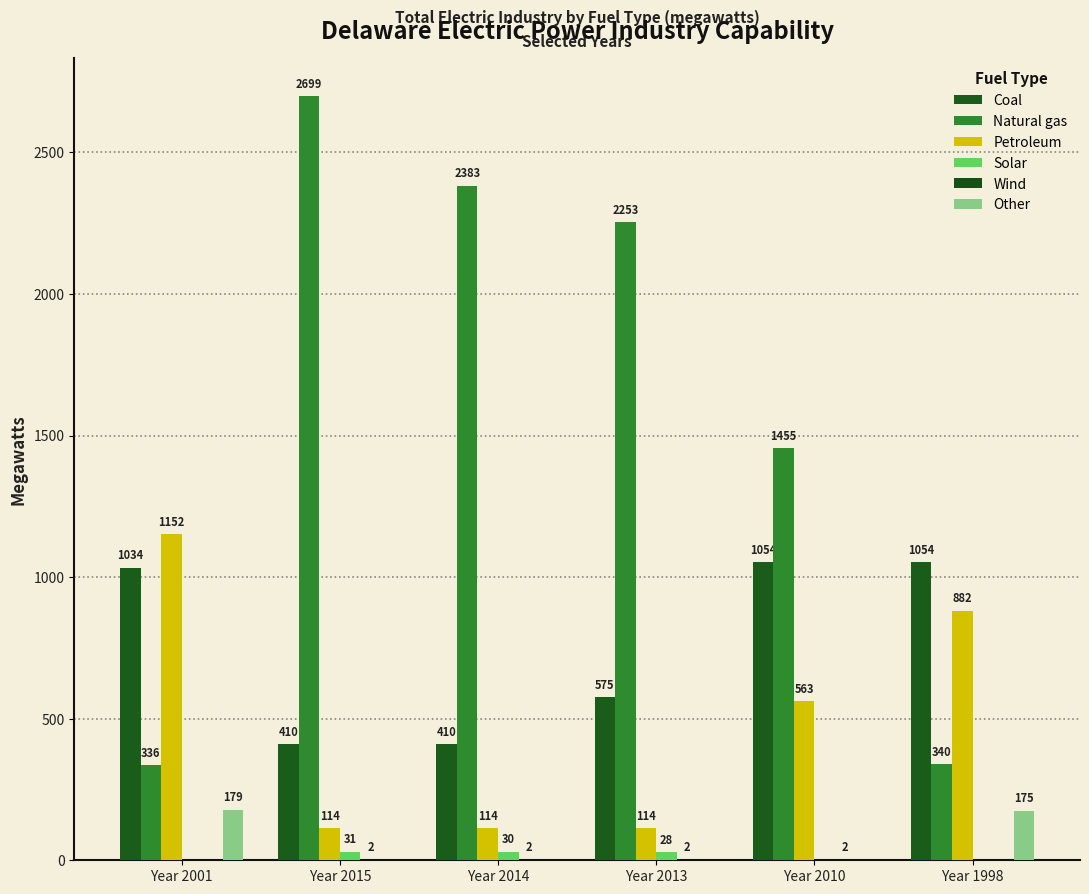

What is the spread (max minus min) of values at Year 2014?

2383